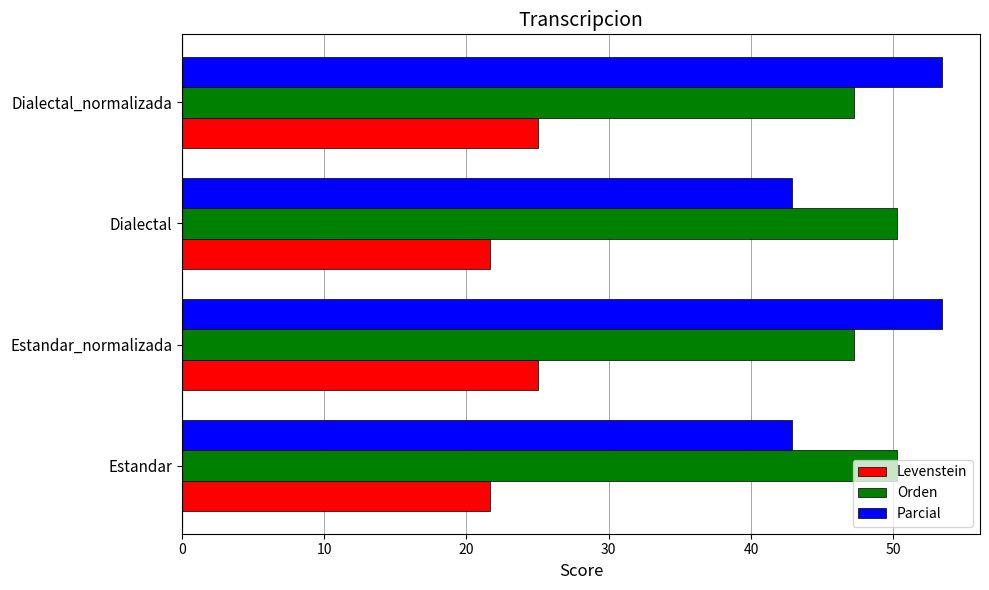

The Orden series shows 50.2 at Dialectal. True or false?

True